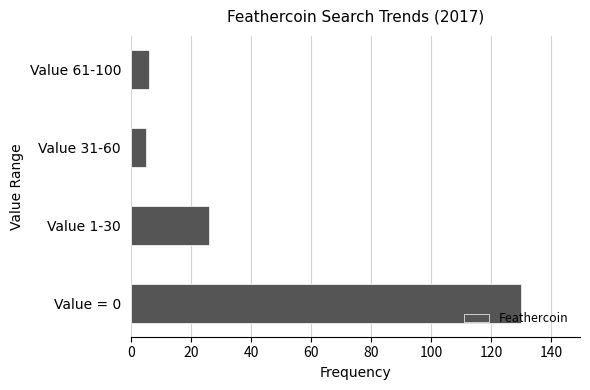

Is it true that the value at Value 61-100 is 6?

True